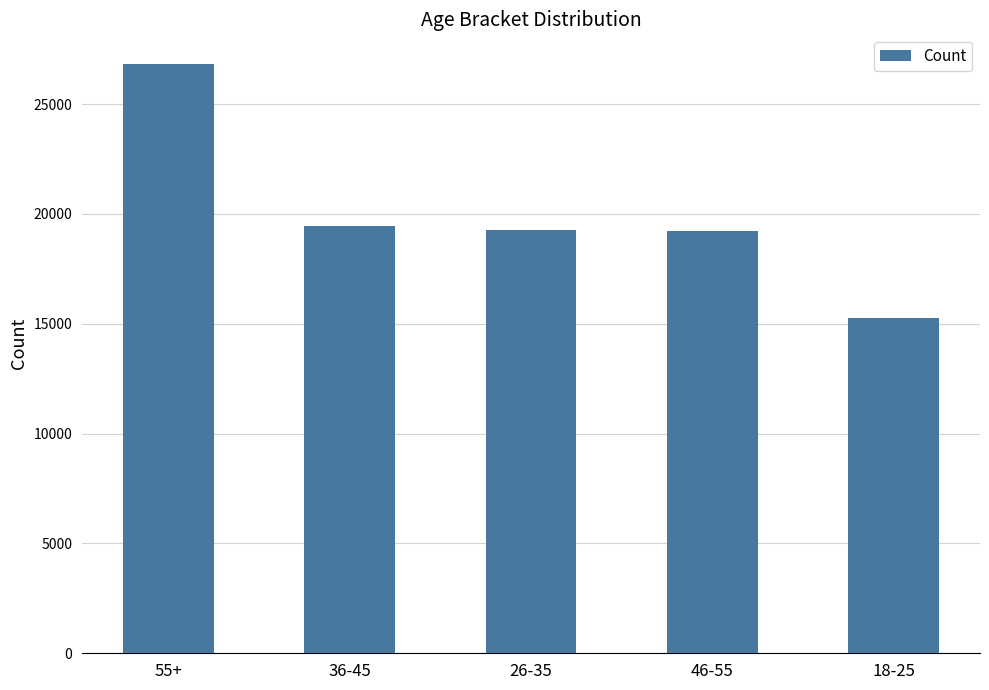

Approximately how many times larger is the value at 18-25 compared to 26-35?

0.8